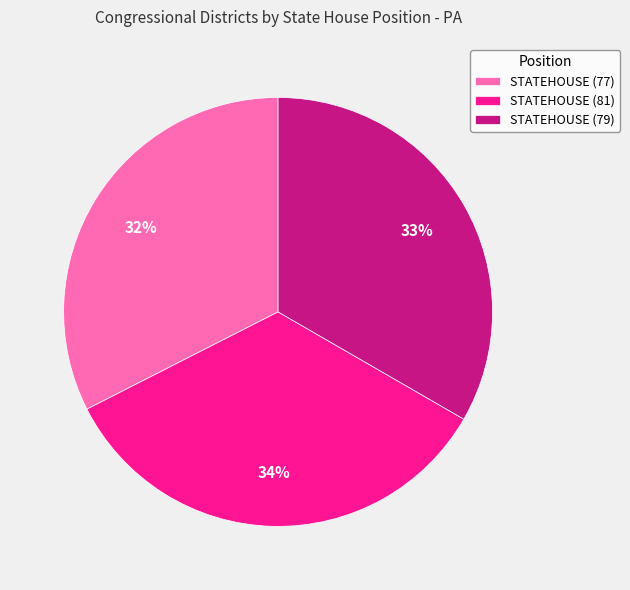

To the nearest percent, what is the difference between the STATEHOUSE (79) and STATEHOUSE (77) slice percentages?

1%